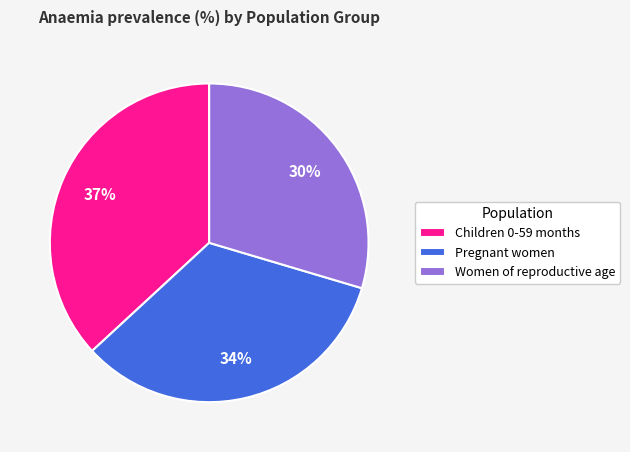

Between Women of reproductive age and Children 0-59 months, which is larger?

Children 0-59 months